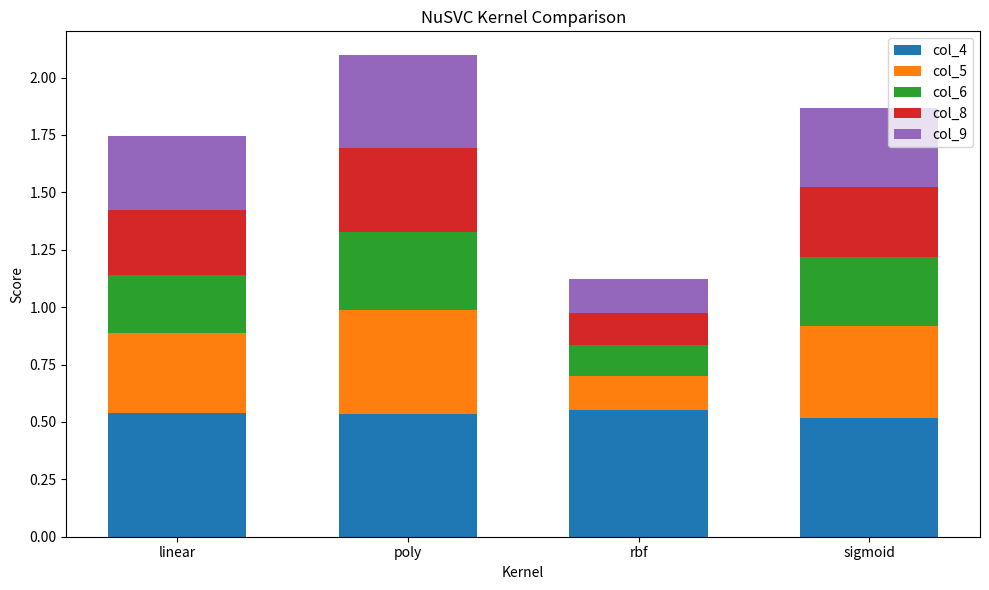

At which category is the sum across all series the highest?

poly